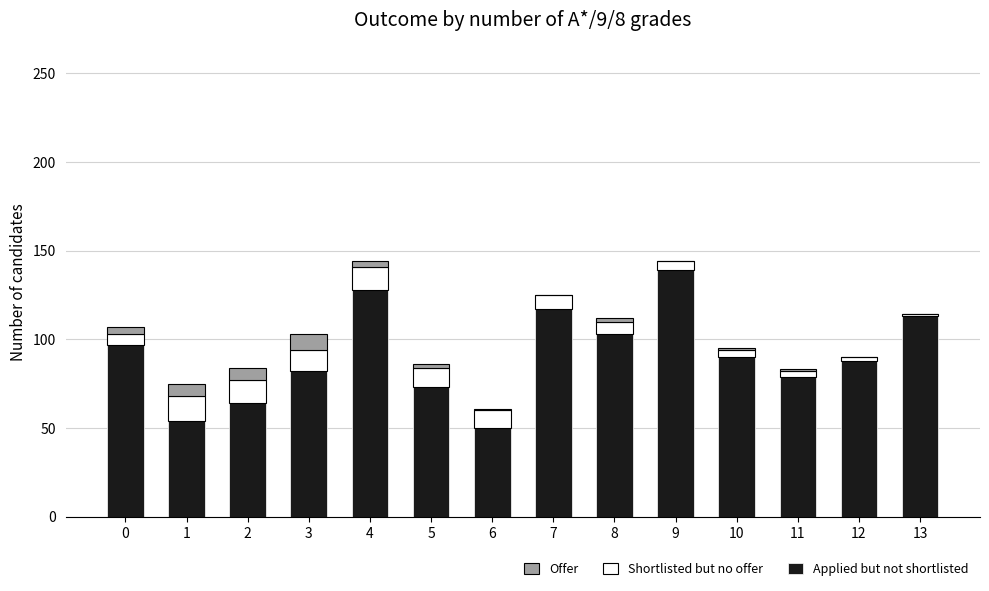

Are the bars horizontal?

No